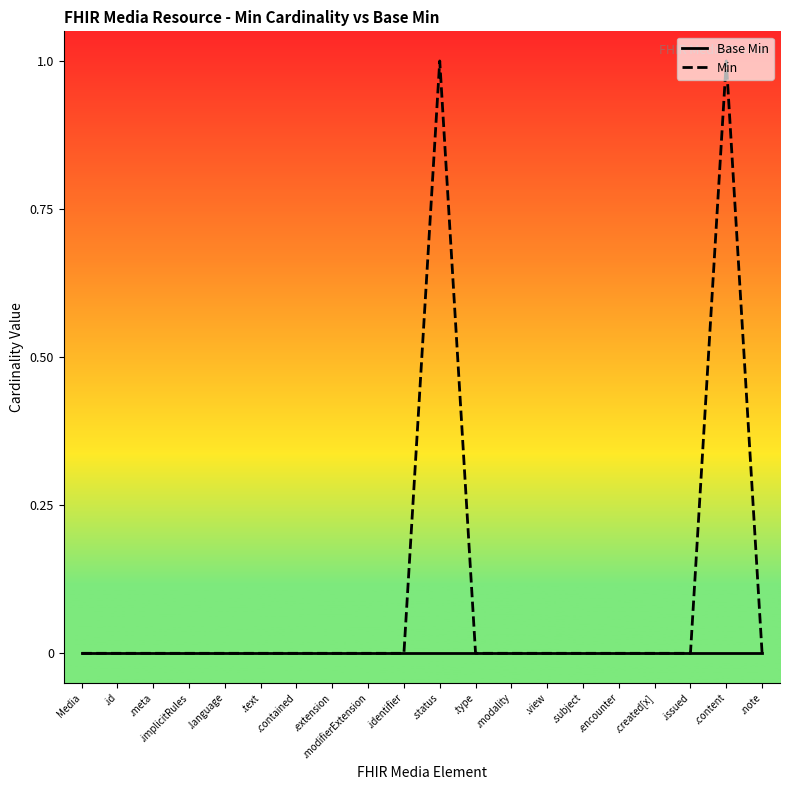

What position from the right is .text?

15